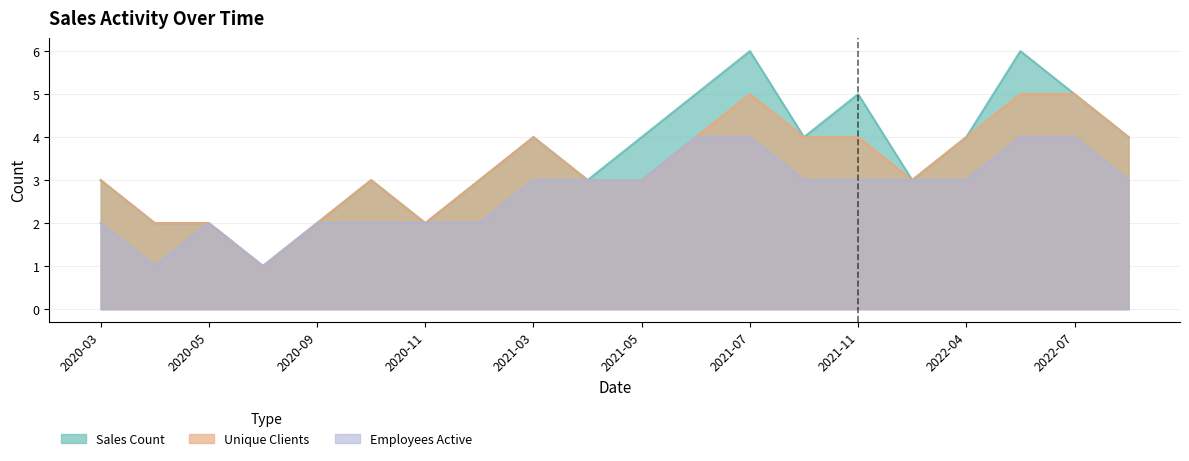

What position from the left is 2020-03?

1